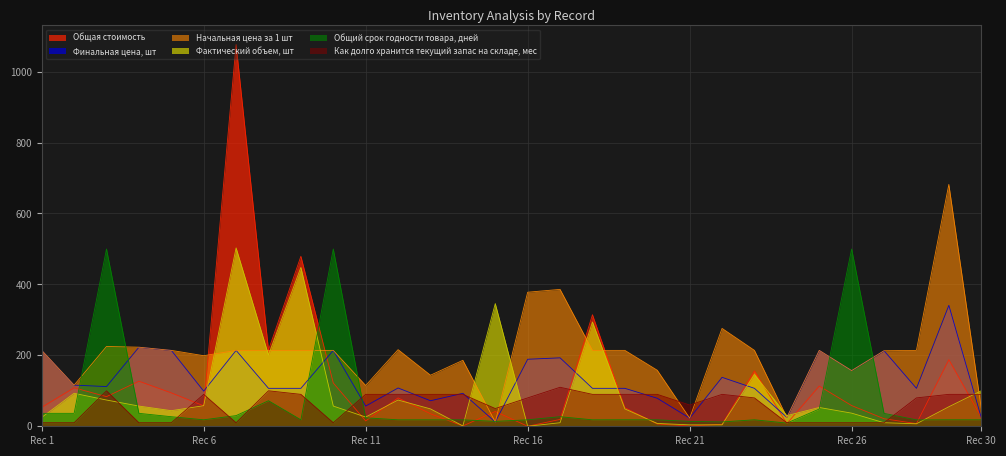

What are all the series names shown in the legend?

Общая стоимость, Финальная цена, шт, Начальная цена за 1 шт, Фактический объем, шт, Общий срок годности товара, дней, Как долго хранится текущий запас на складе, мес